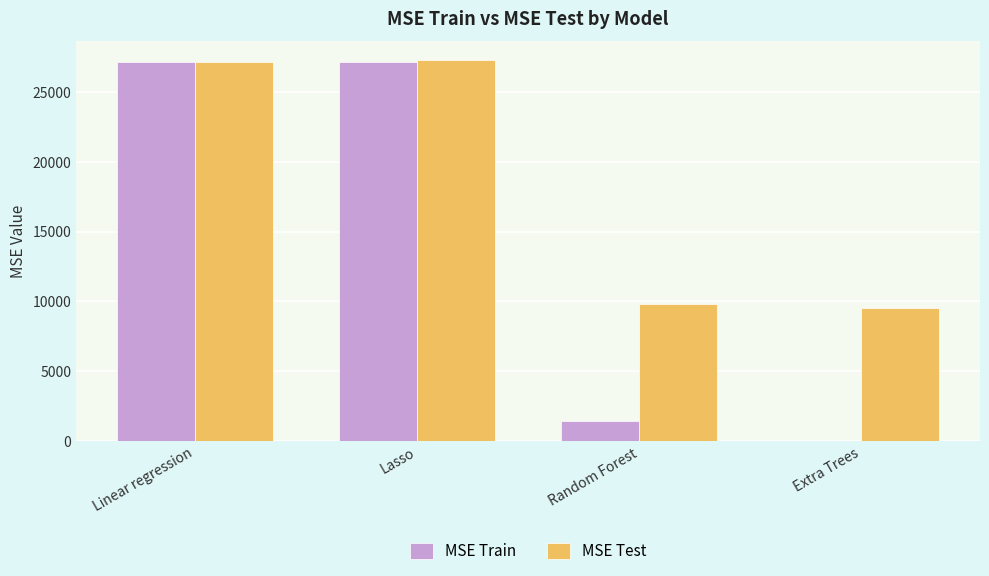

Between Lasso and Random Forest, which series saw the biggest shift?

MSE Train